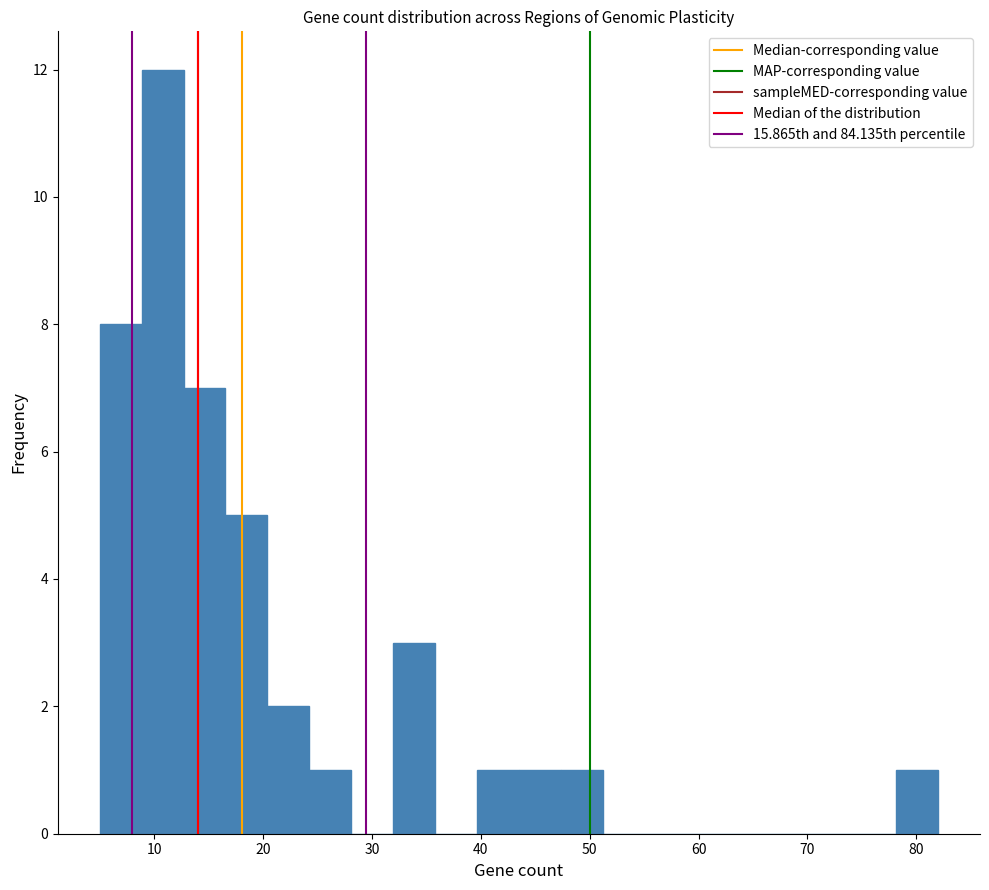

Read against the x-axis, roughly where is the centre of the tallest bar?

11